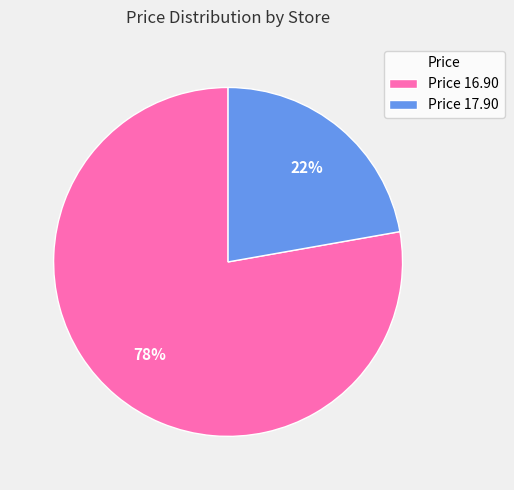

Do Price 16.90 and Price 17.90 together represent more than half of the pie?

Yes